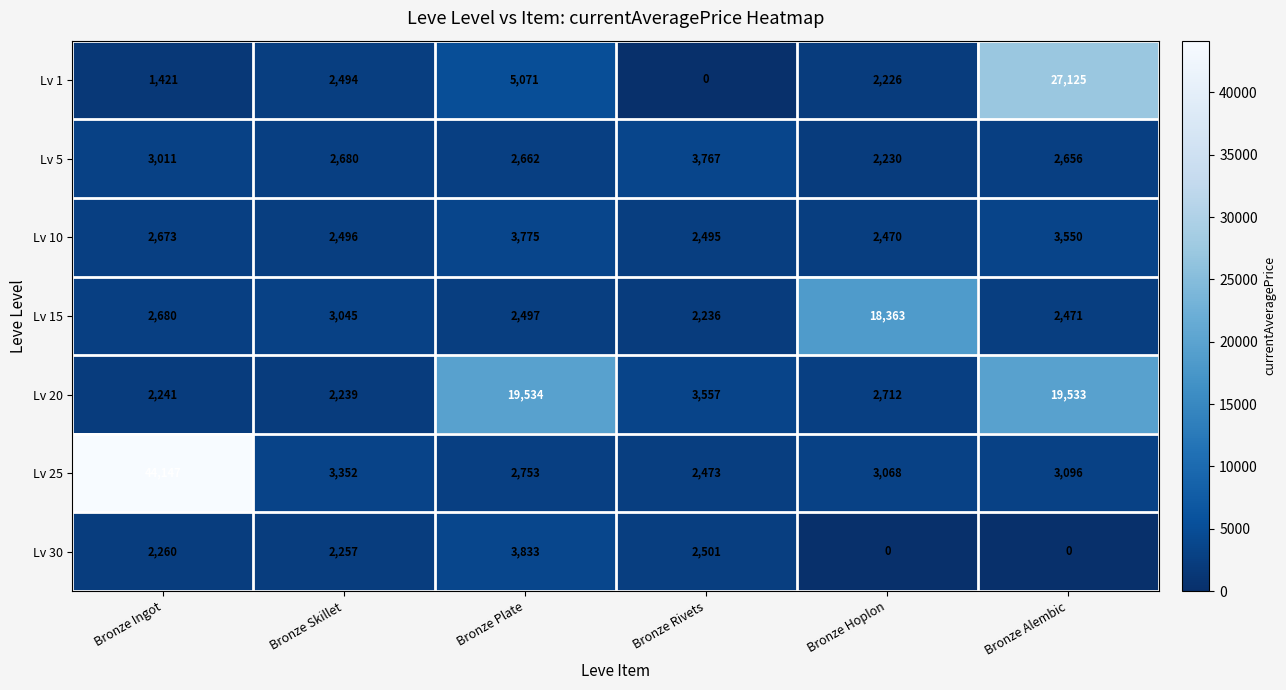

How many values in the Lv 30 series are below 2260?

3